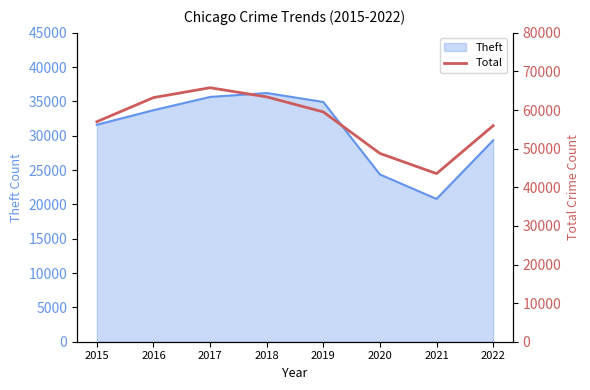

Reading left to right, what are all the values shown in this chart?

2015=56987	2016=63231	2017=65787	2018=63414	2019=59522	2020=48777	2021=43549	2022=55953